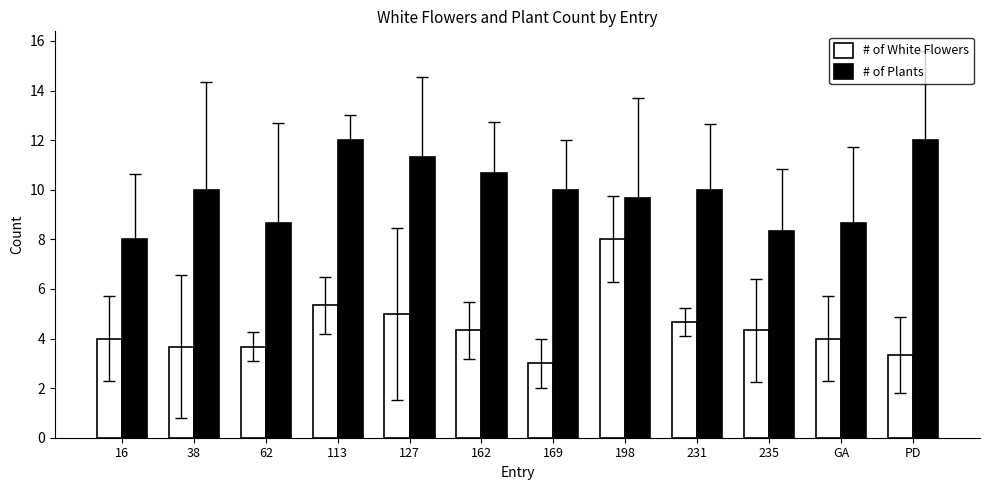

At which label does # of White Flowers reach its peak?

198